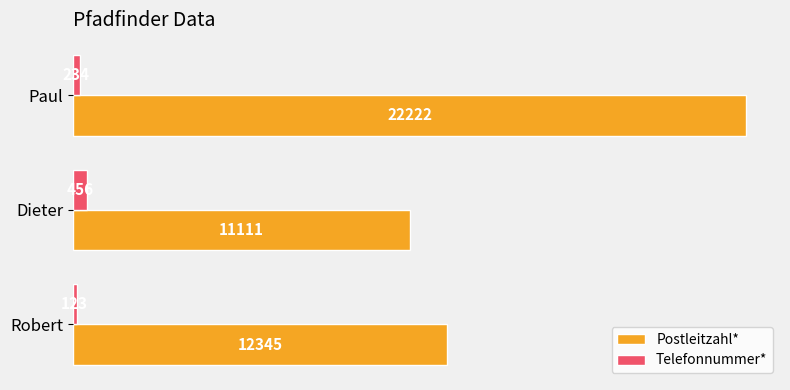

At how many categories does at least one series exceed 633?

3